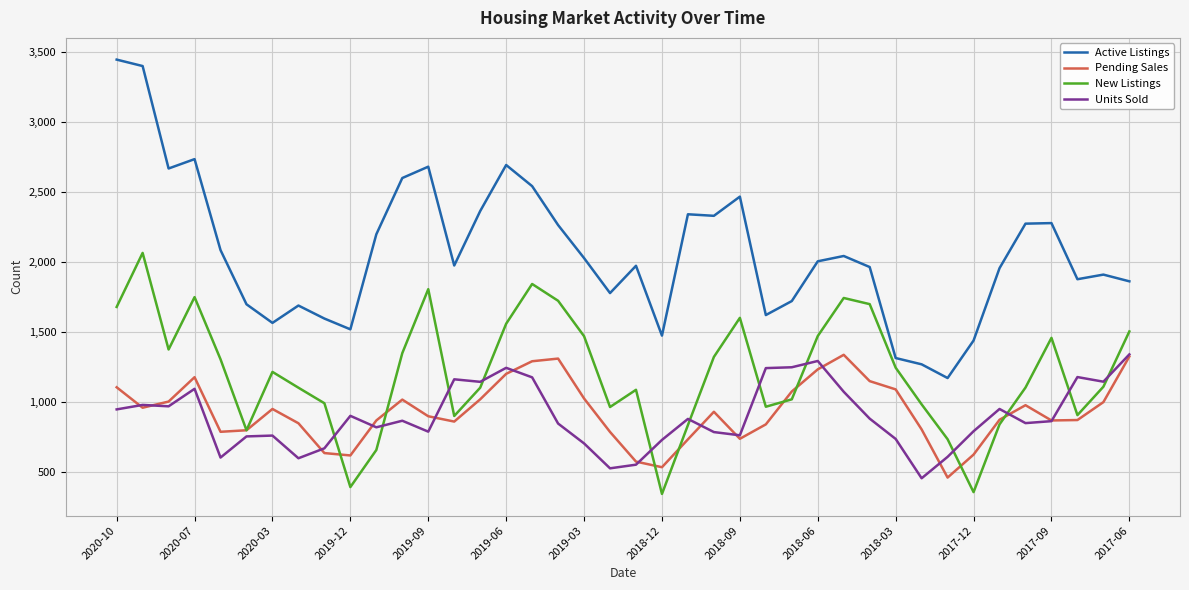

True or false: Active Listings and Units Sold intersect in this chart.

False